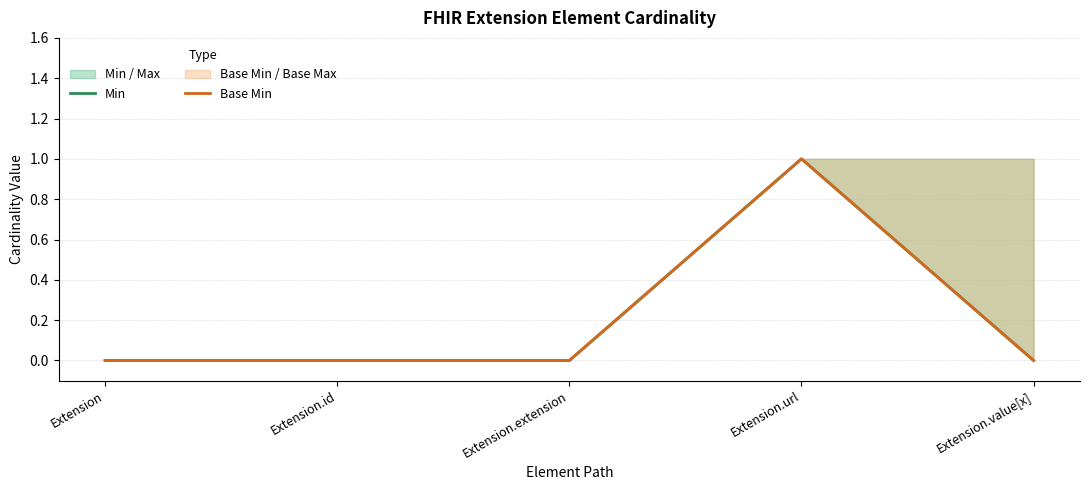

Which series changed the most between Extension and Extension.extension?

Min